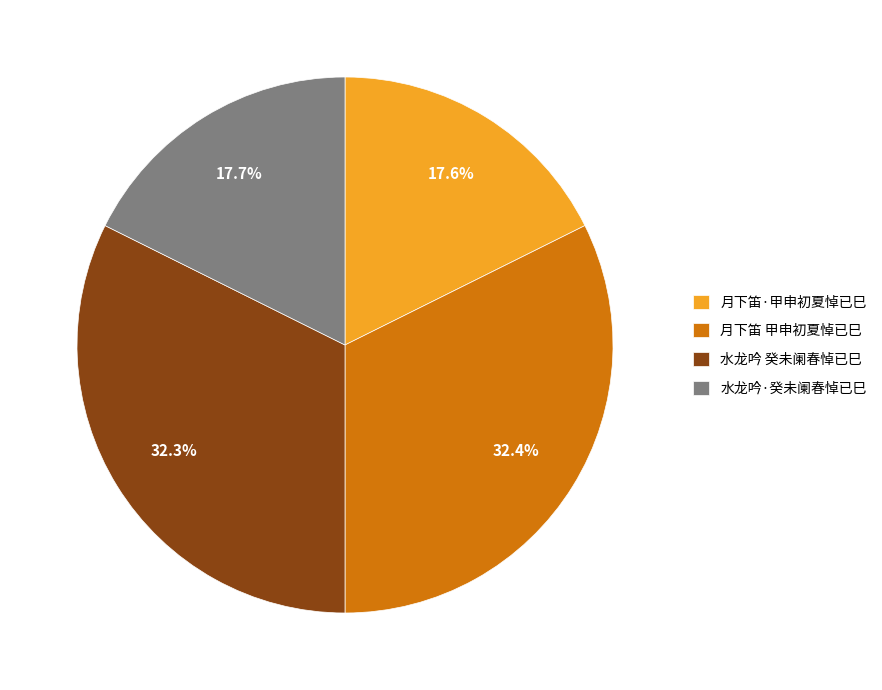

Is there any slice that represents more than half of the pie?

No